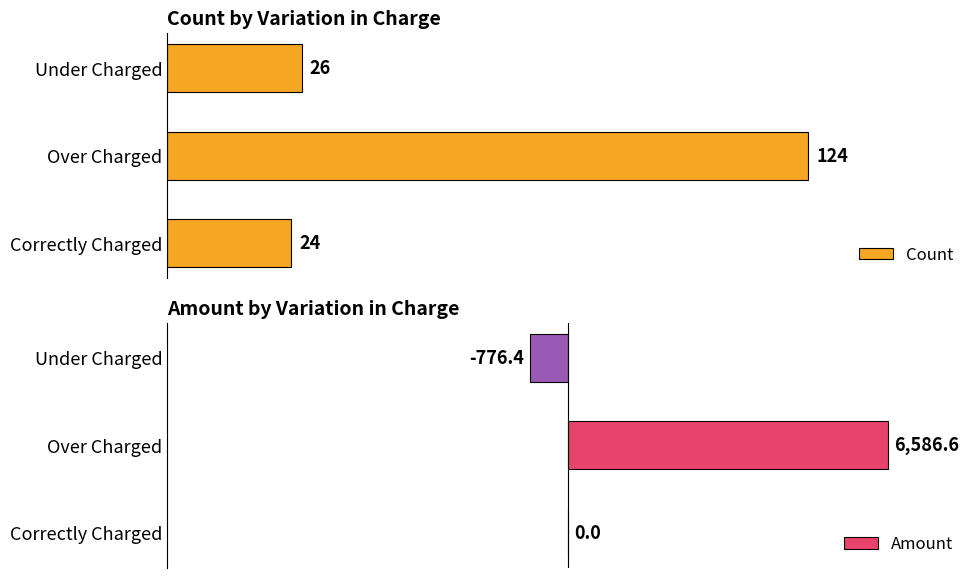

Rank the series by their average value, from lowest to highest.

Count, Amount